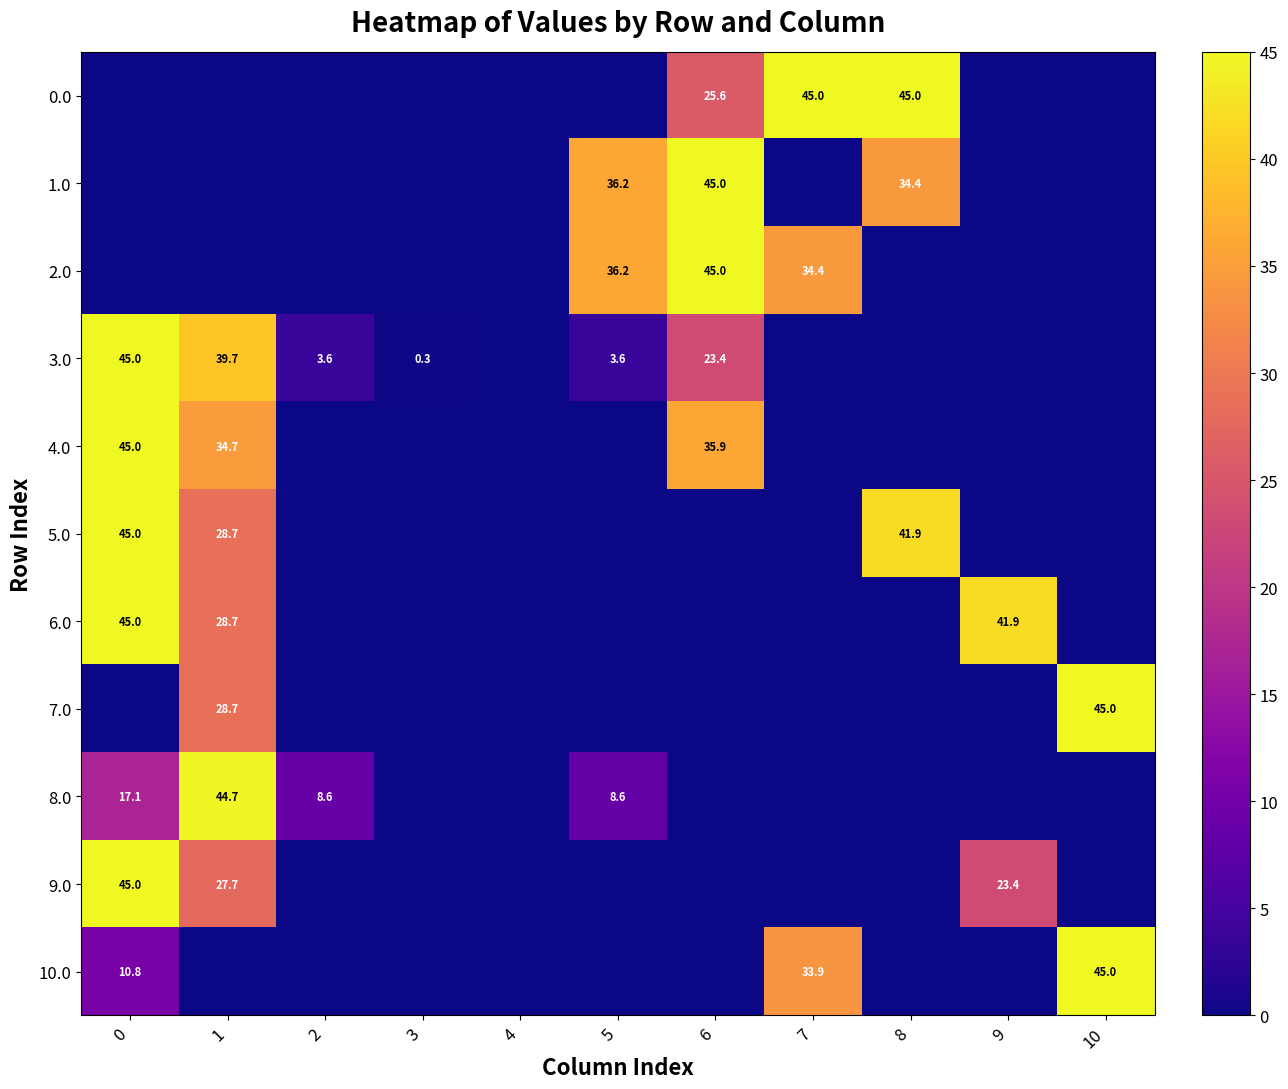

Rank the series by their maximum value, from lowest to highest.

8.0, 0.0, 1.0, 2.0, 3.0, 4.0, 5.0, 6.0, 7.0, 9.0, 10.0